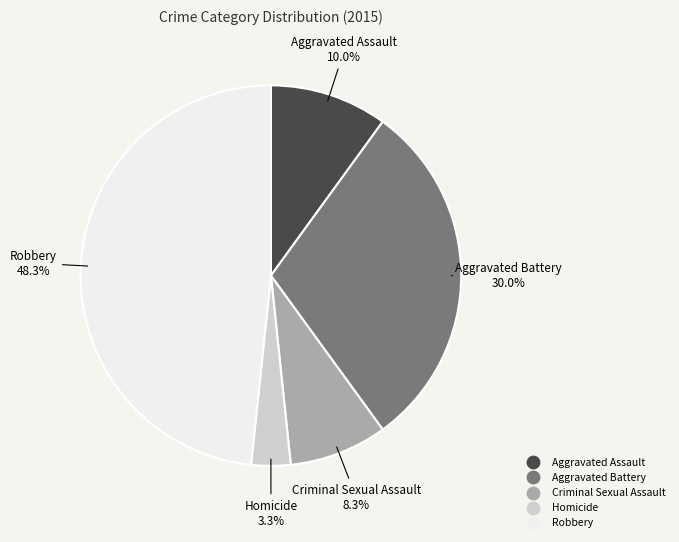

Which slice is the smallest?

Homicide